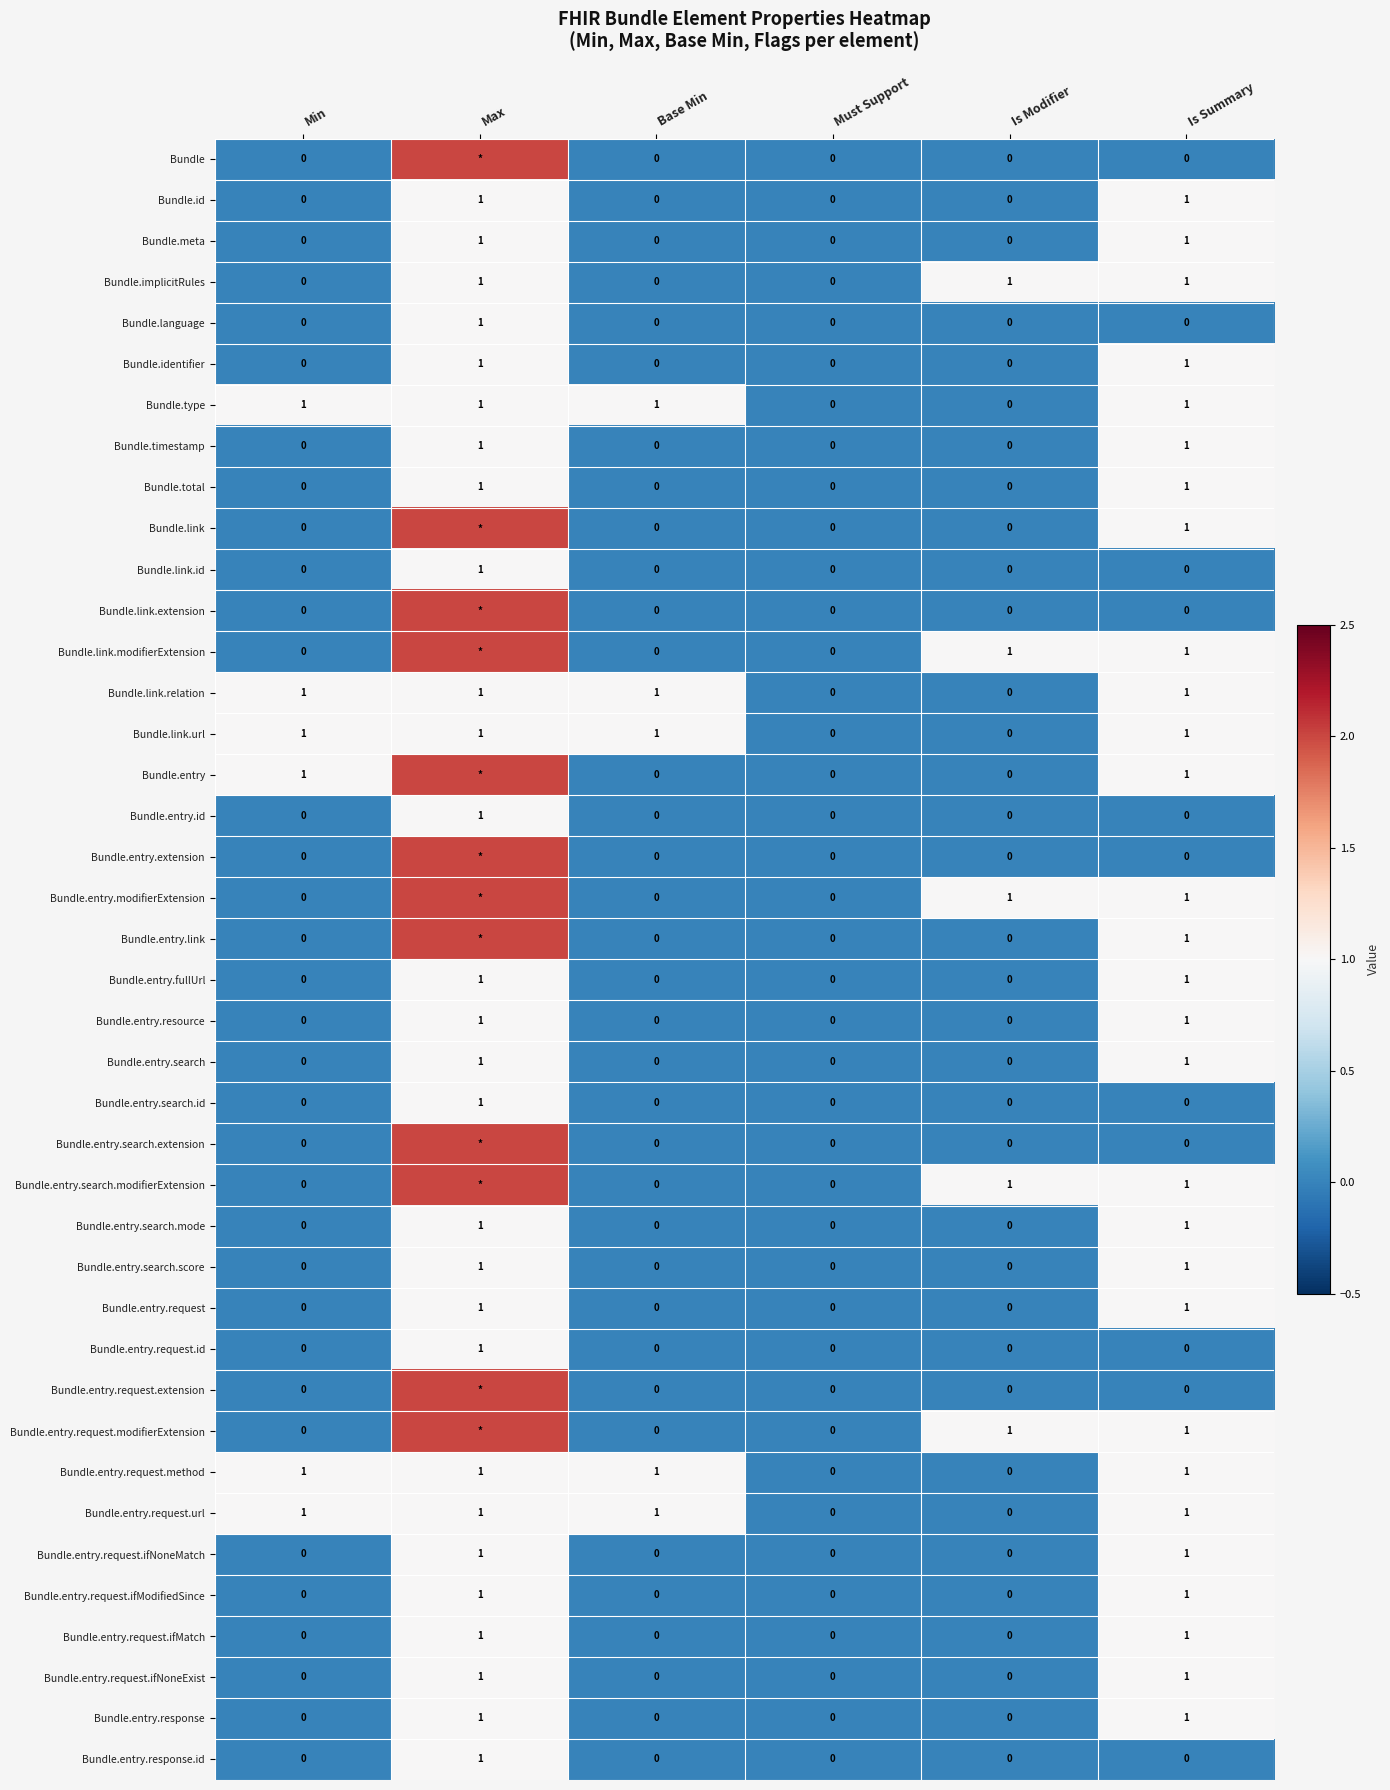

The Bundle.total series shows 1 at Max. True or false?

True